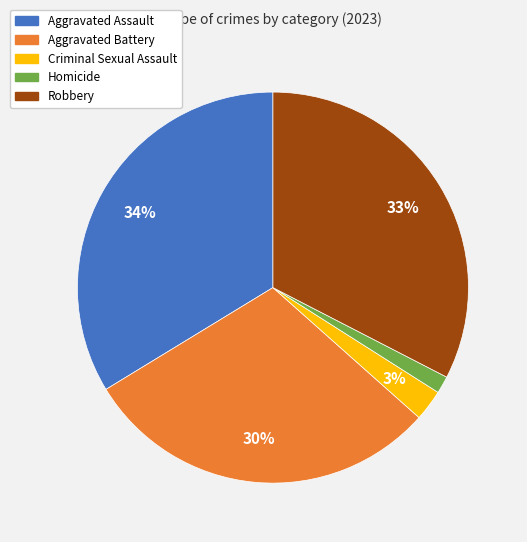

True or false: Aggravated Assault accounts for 34% of the total.

True